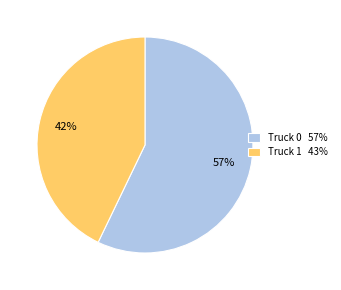

Which slice is the largest?

Truck 0